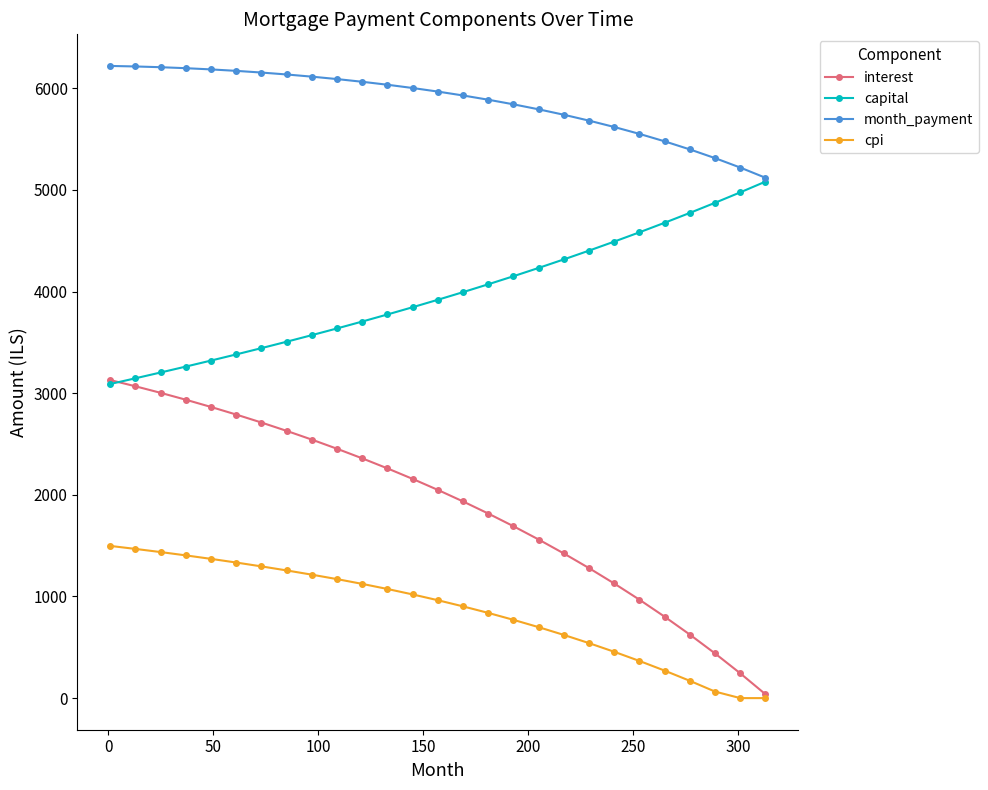

What is the value of the capital point at the 3rd from the left?

3204.3